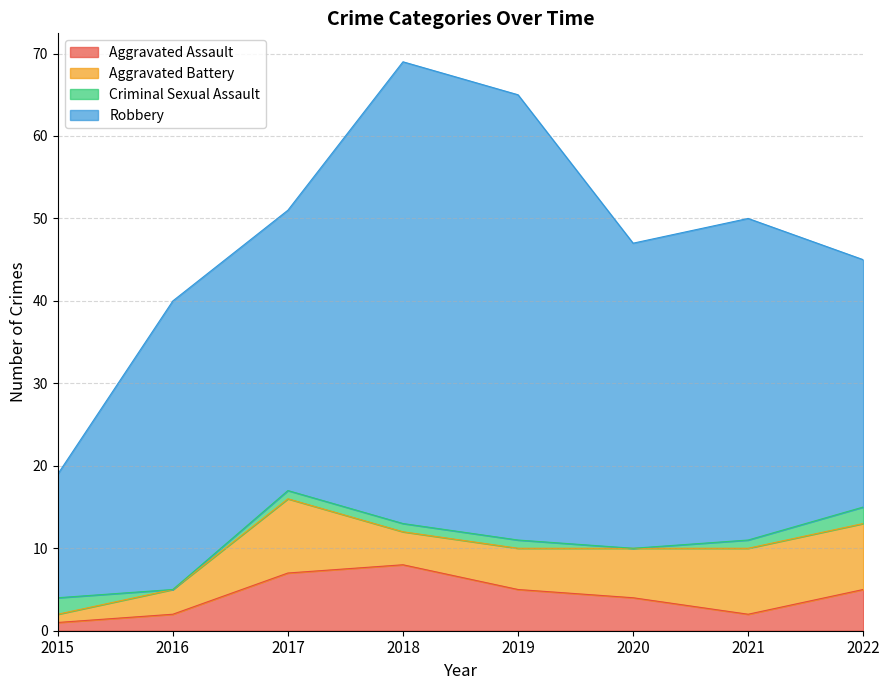

At how many categories does at least one series exceed 21?

7